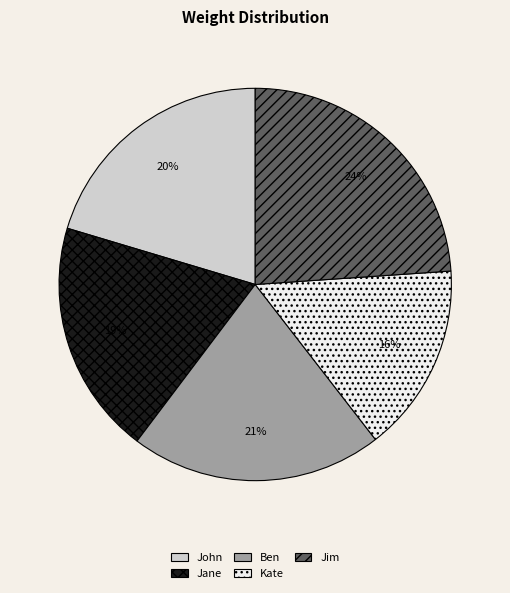

Between John and Jane, which is larger?

John